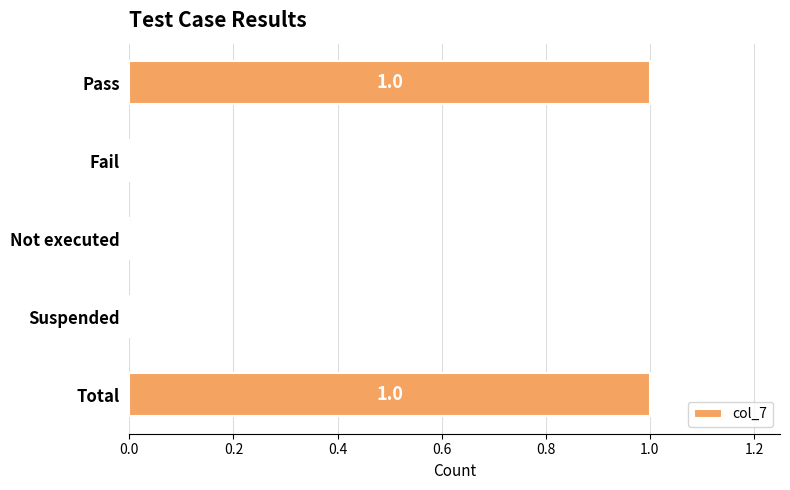

Are the bars grouped side by side (vs. stacked)?

No